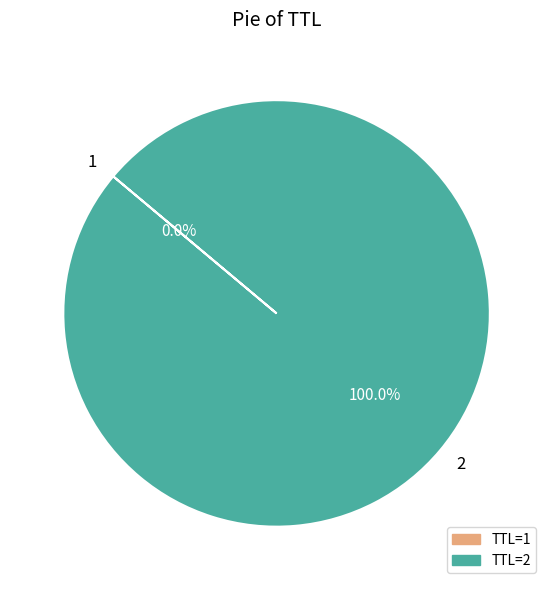

Is there any slice that represents more than half of the pie?

Yes